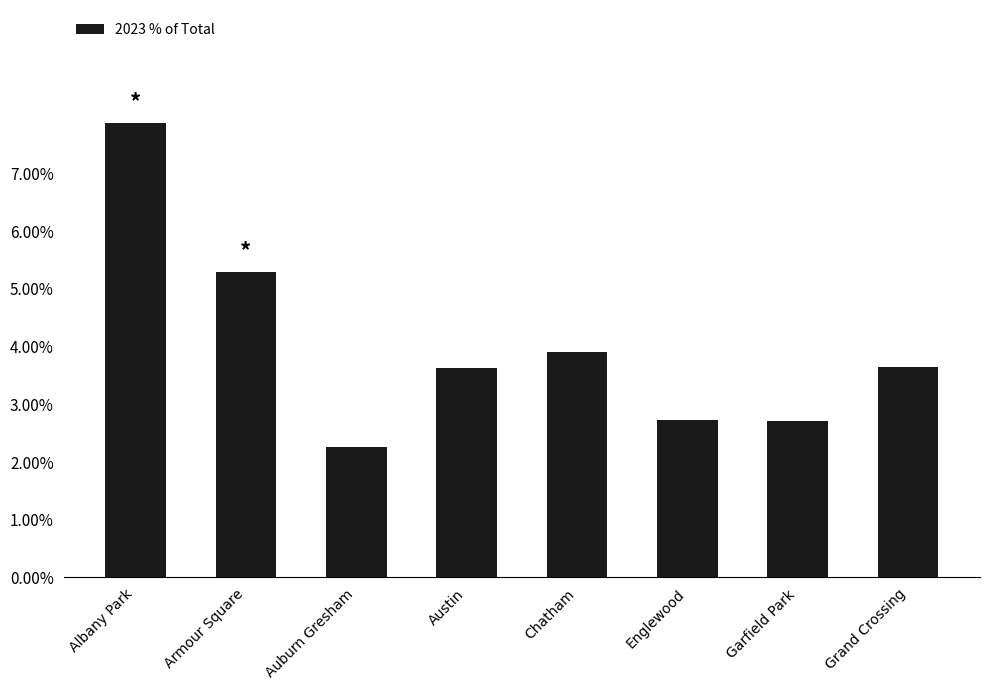

Does the chart contain any negative values?

No